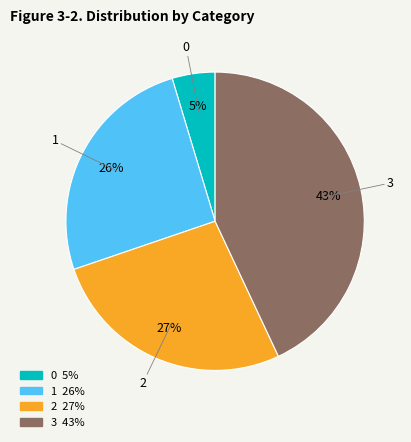

Which slice is the largest?

3